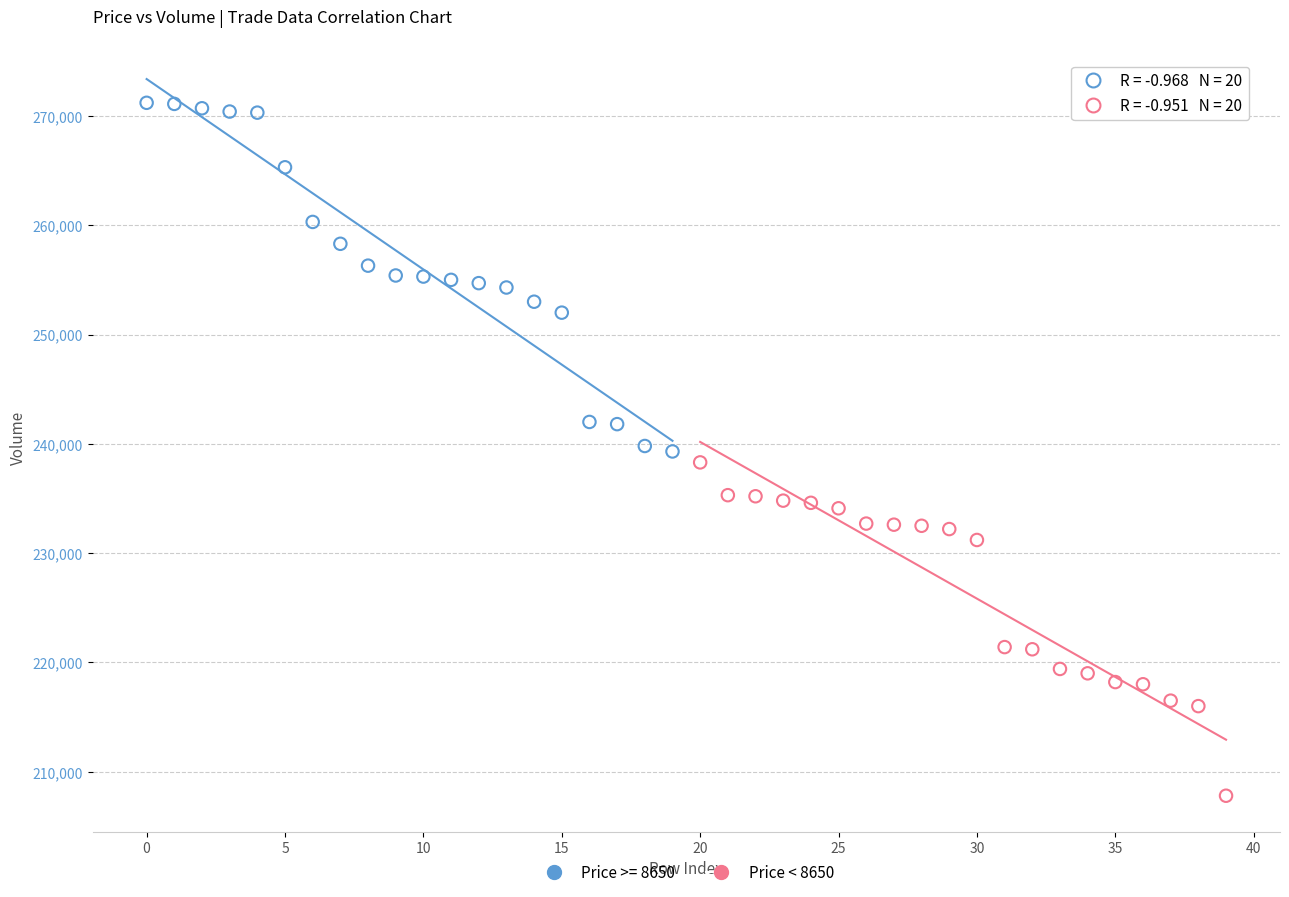

Which series has the widest spread of Y values?

Price >= 8650